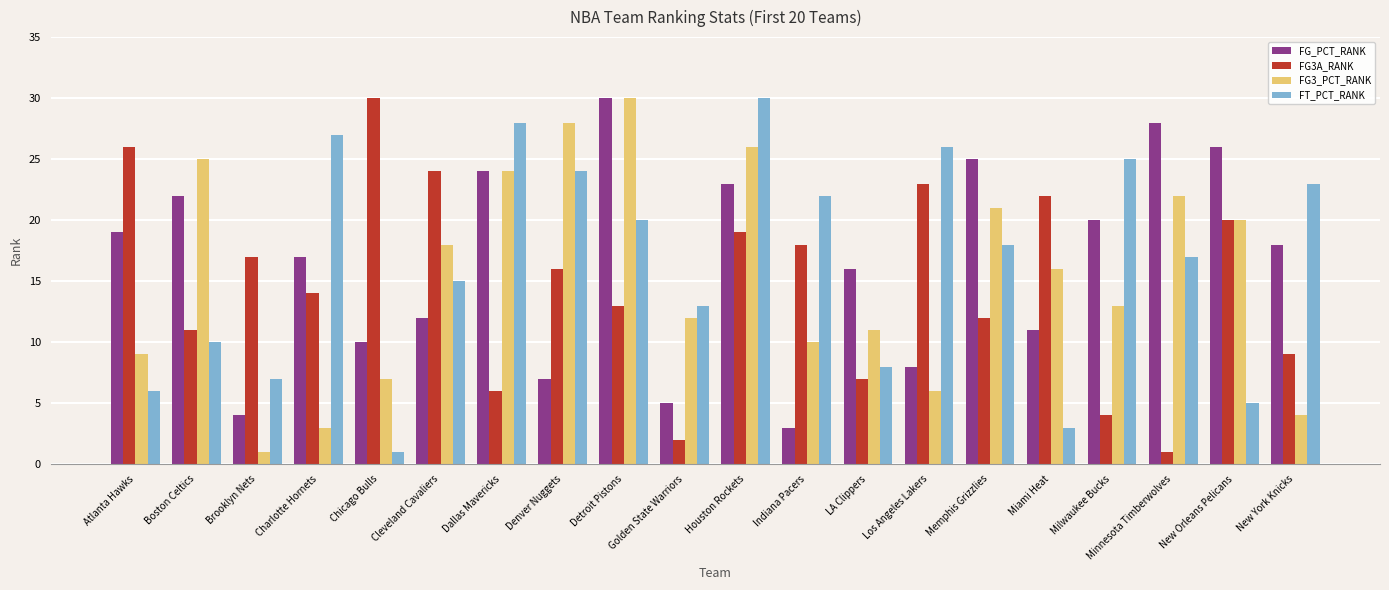

Are the bars horizontal?

No